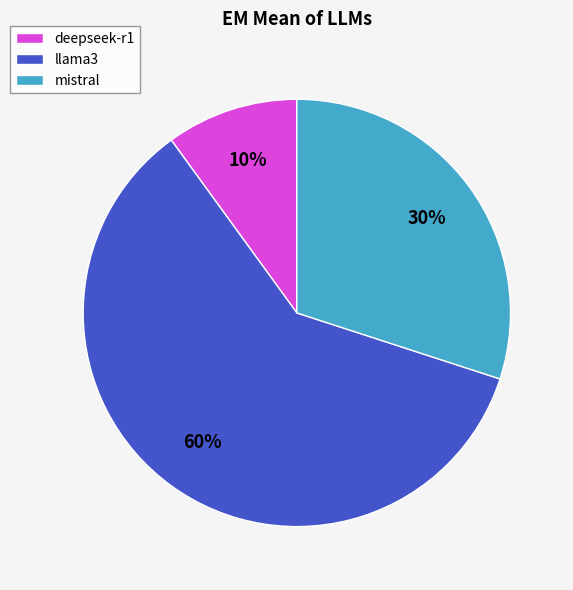

True or false: deepseek-r1 accounts for 10% of the total.

True